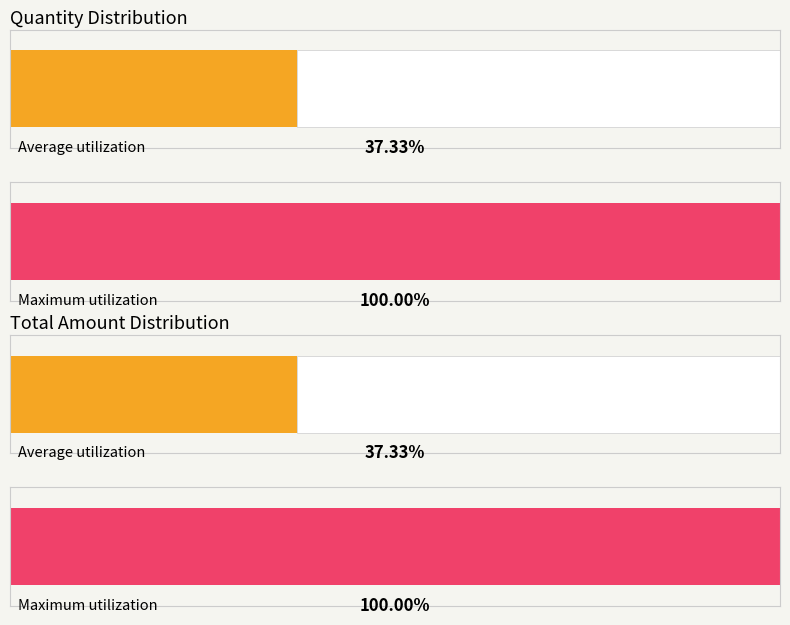

Are the bars grouped side by side (vs. stacked)?

Yes